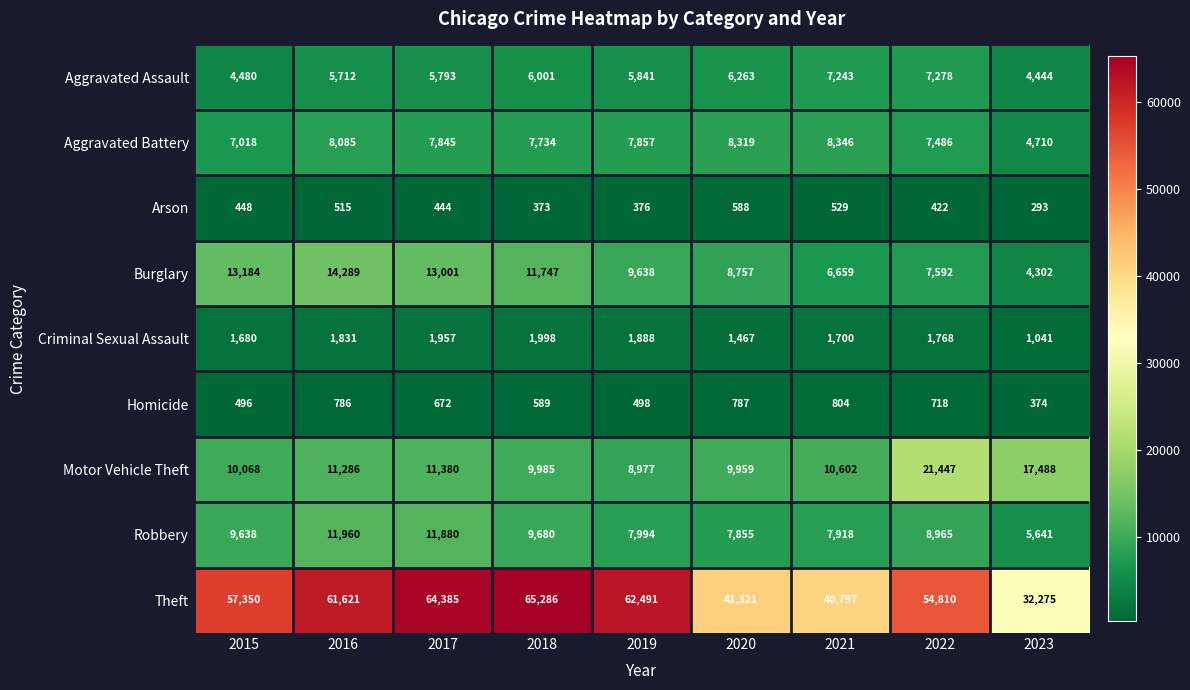

What is the total value across all series at 2015?

104362